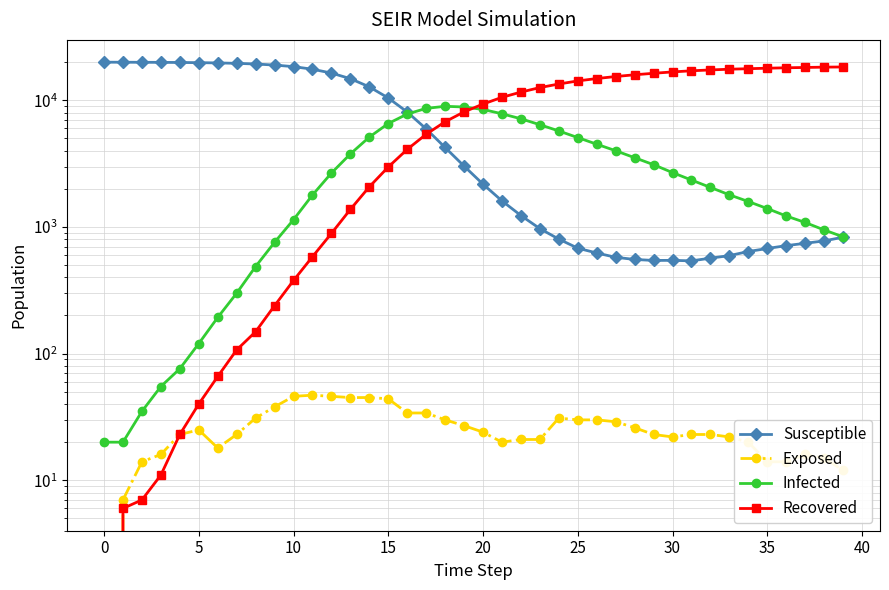

How many series are shown in this chart?

4